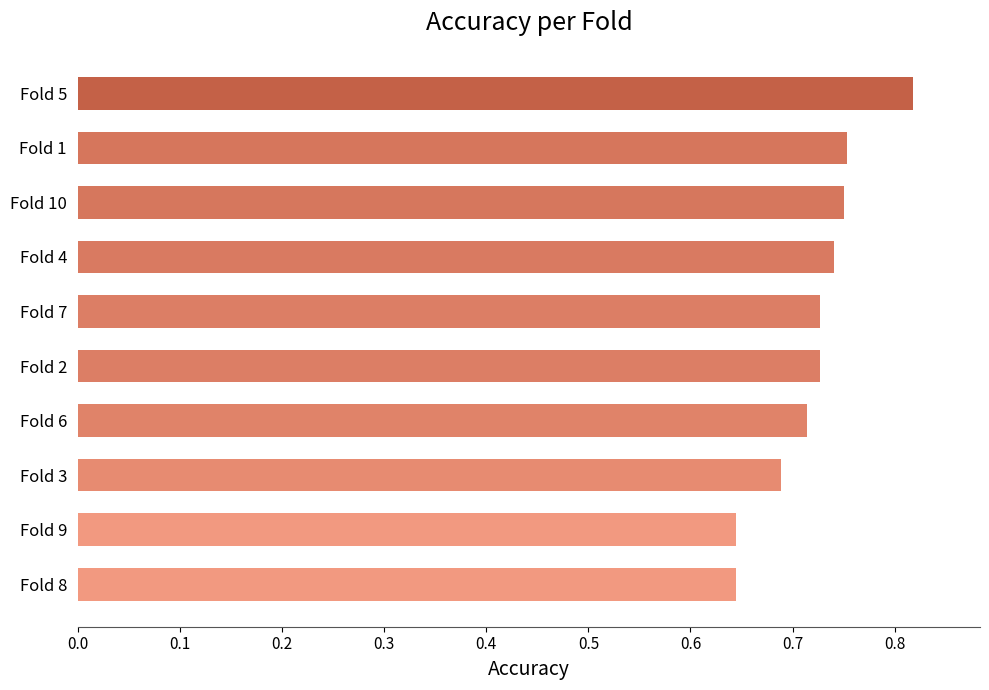

What is the difference between the maximum and minimum values?

0.2